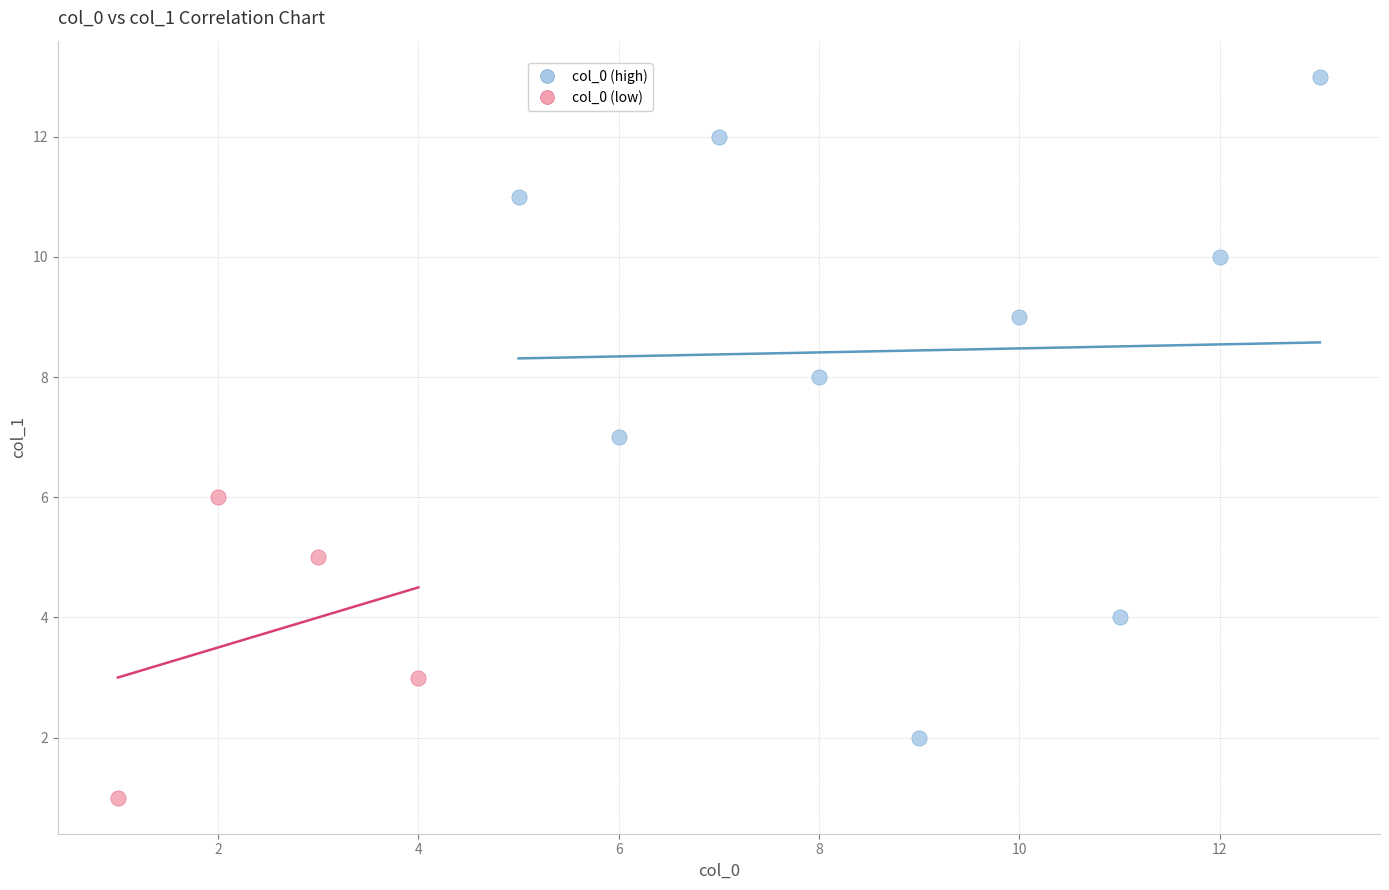

Which series reaches the maximum Y coordinate?

col_0 (high)